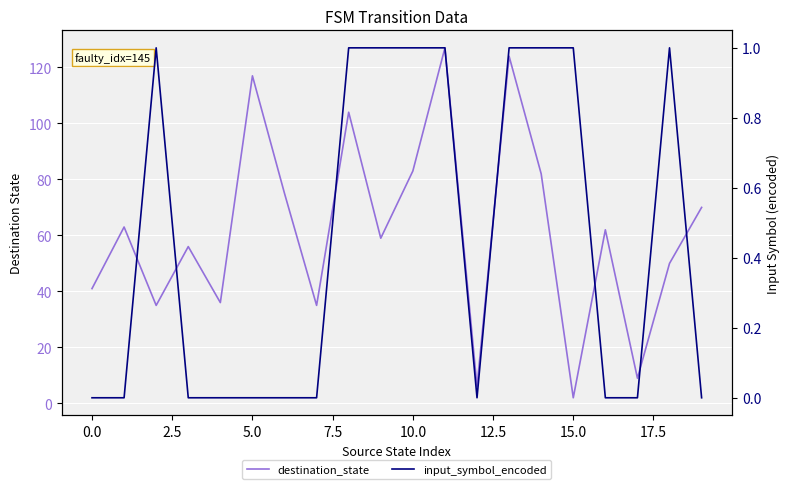

Rank the series by their average value, from lowest to highest.

input_symbol_encoded, destination_state